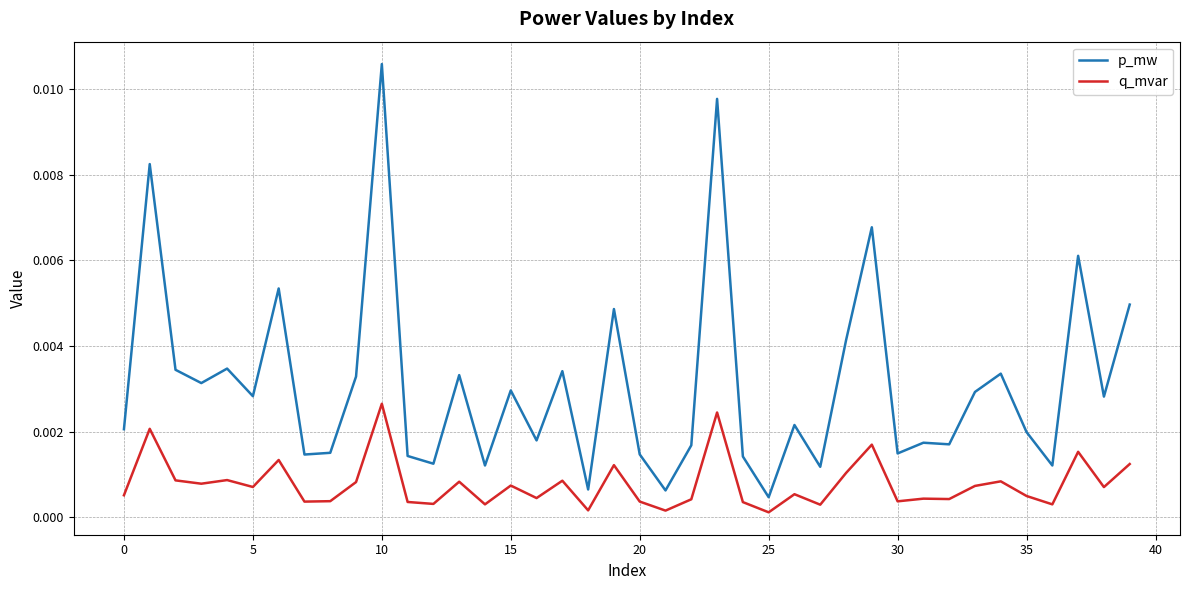

True or false: q_mvar and p_mw intersect in this chart.

False